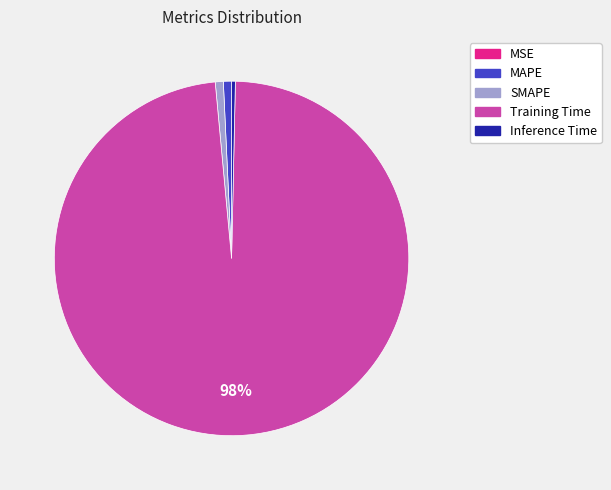

Which slice represents more than half of the pie?

Training Time